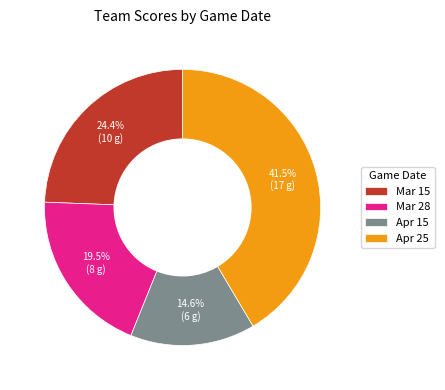

Is Mar 28 the majority of the pie?

No